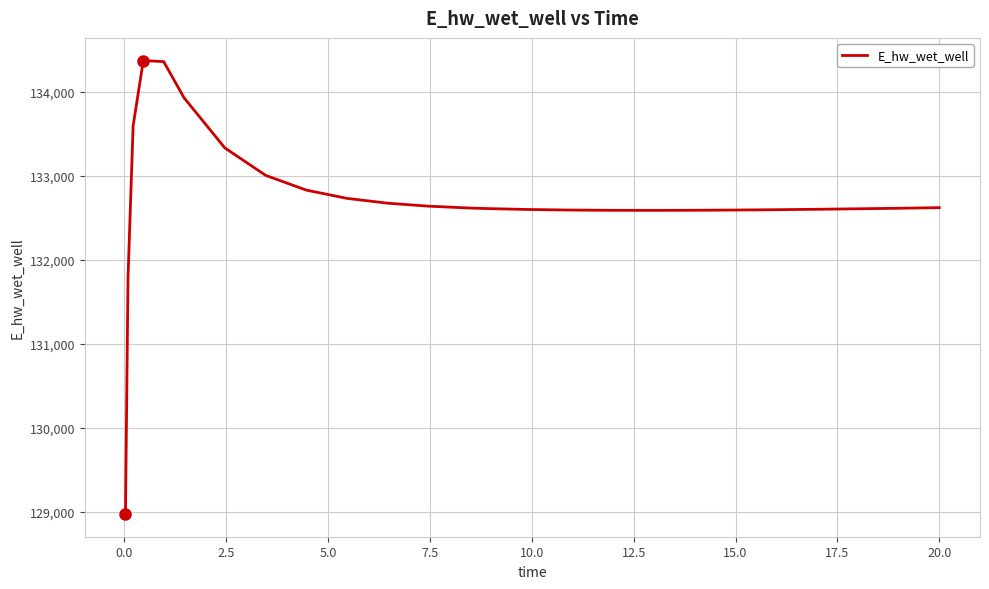

What is the greatest value displayed?

134372.4